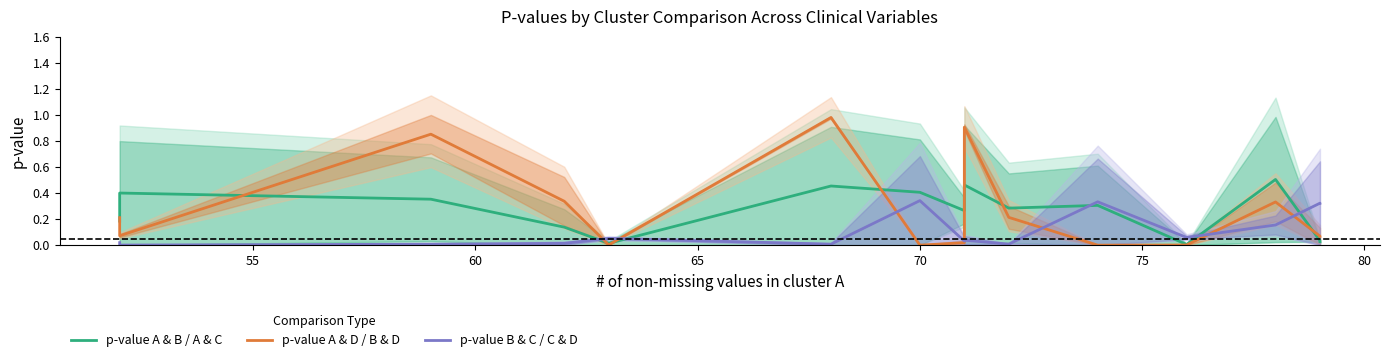

The p-value B & C / C & D series shows 0.0 at 75. True or false?

False